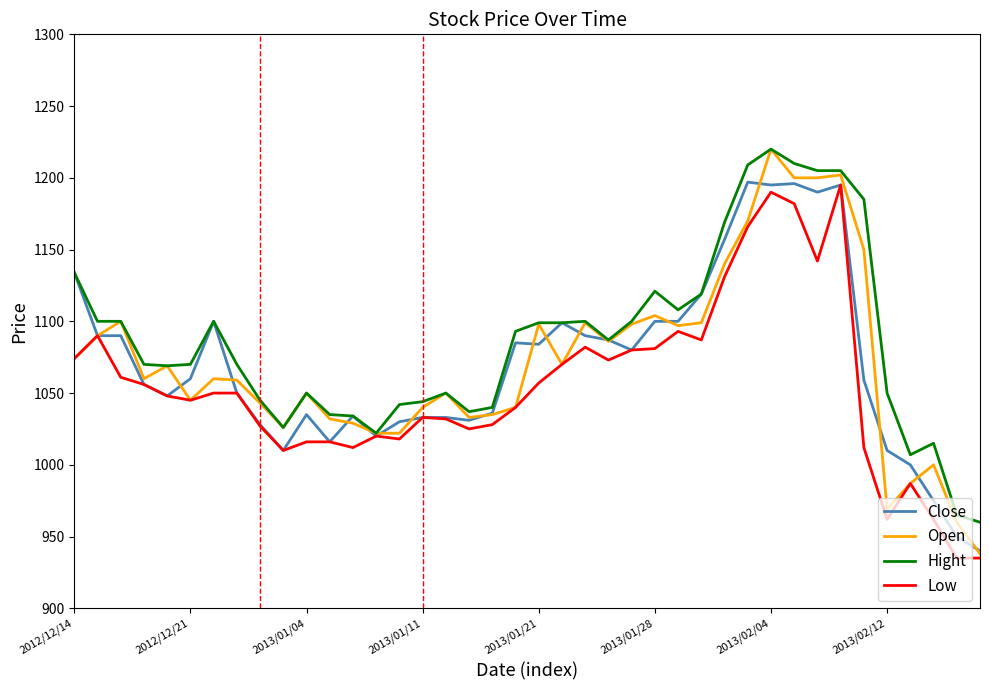

What is the minimum value shown in the chart?

935